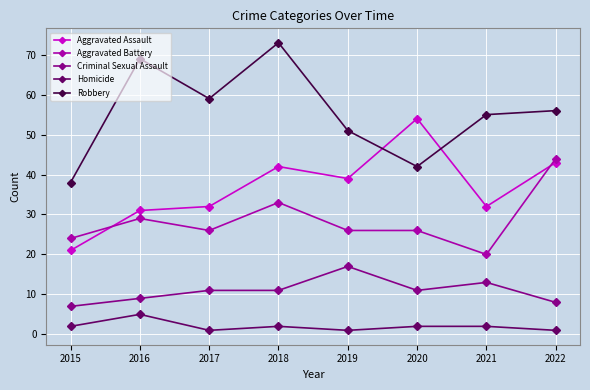

Is this an area chart (filled region under the line)?

No